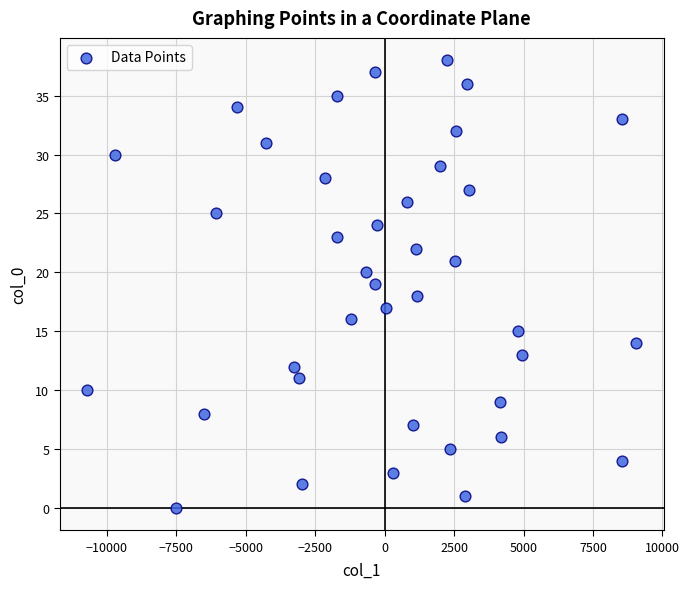

What is the range of Y values (max minus min)?

38